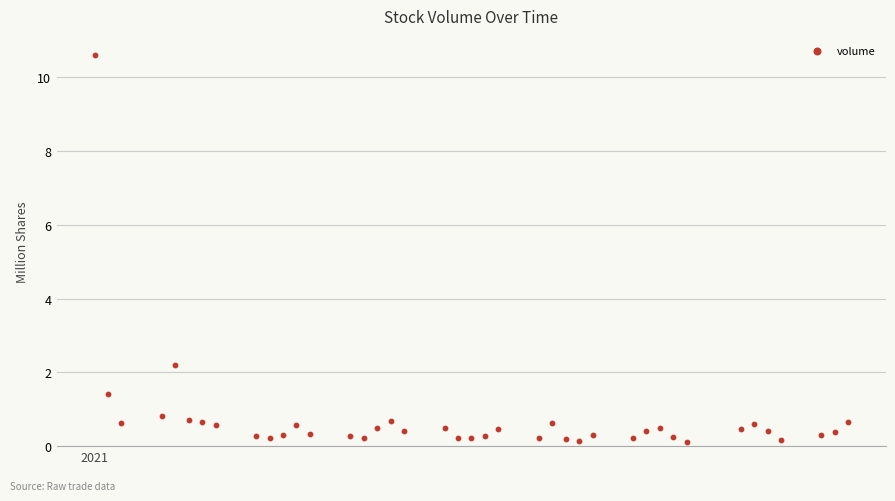

What is the range of X values (max minus min)?

56.0